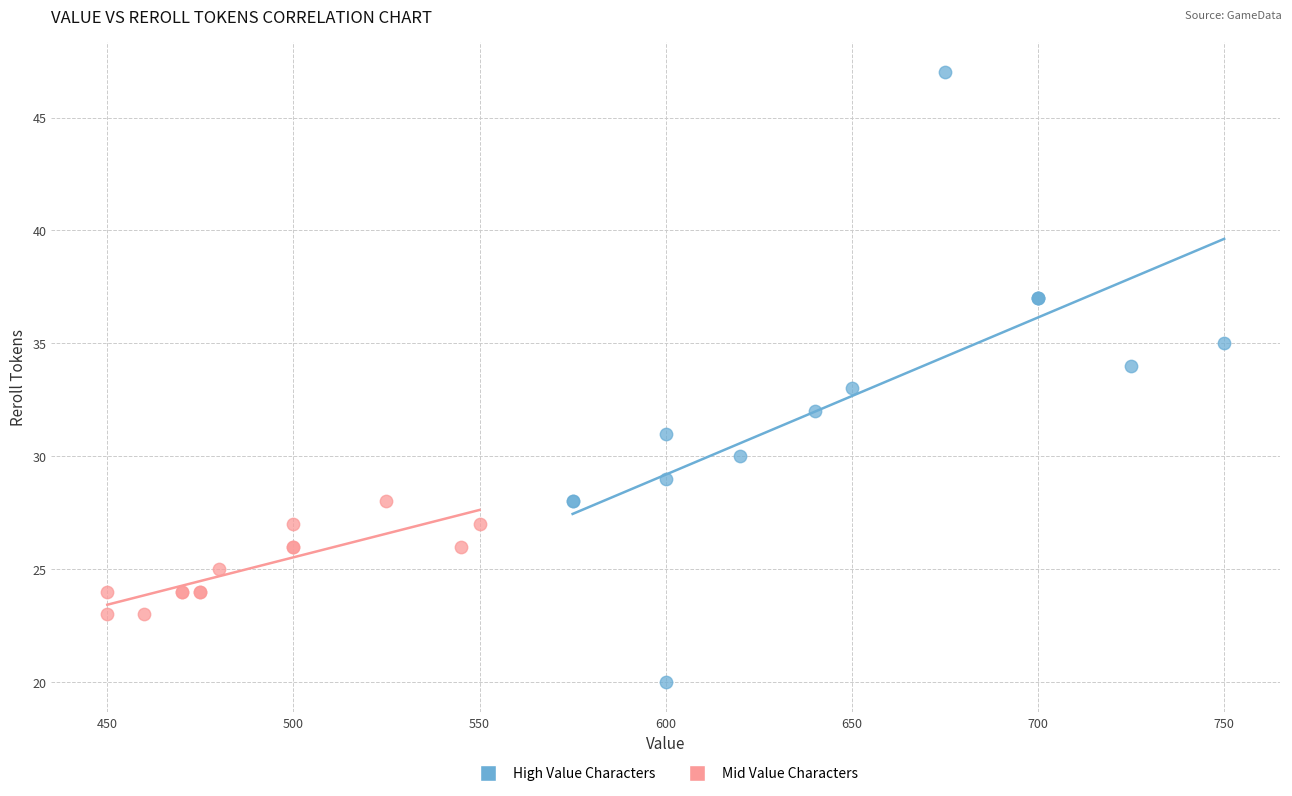

Which series reaches the minimum Y coordinate?

High Value Characters